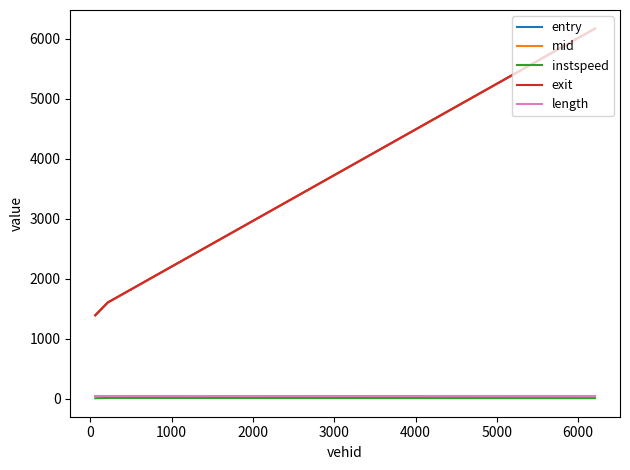

What is the average value of the exit series?

3057.9